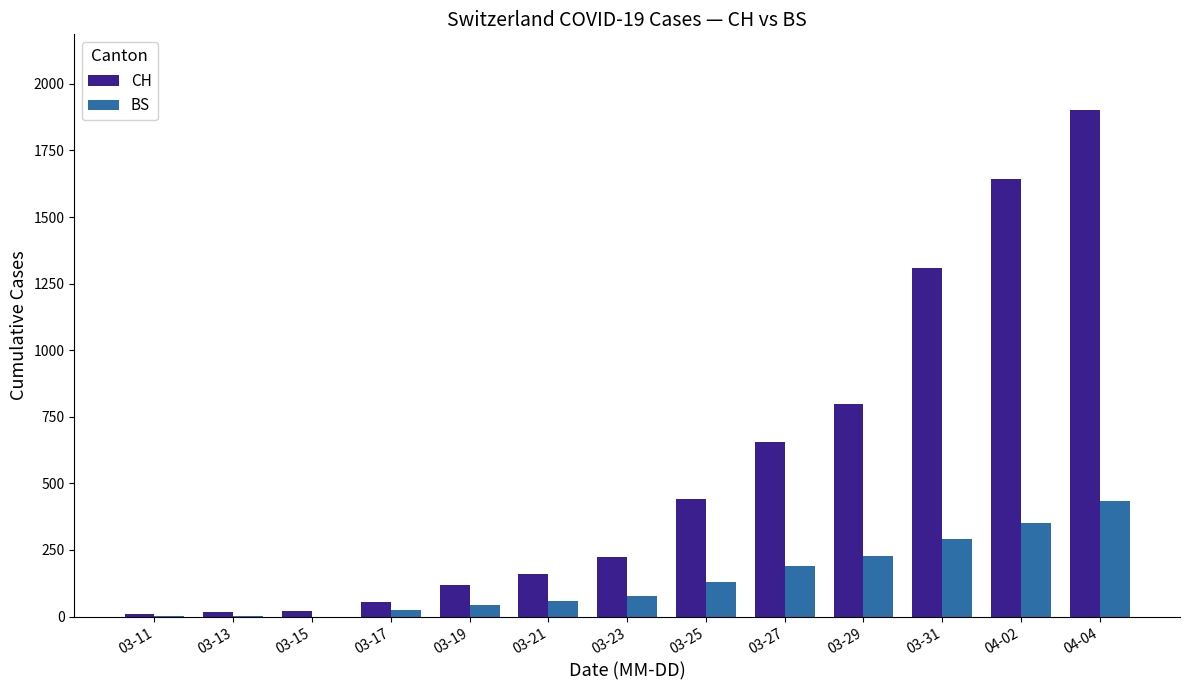

How many groups of bars are there?

13